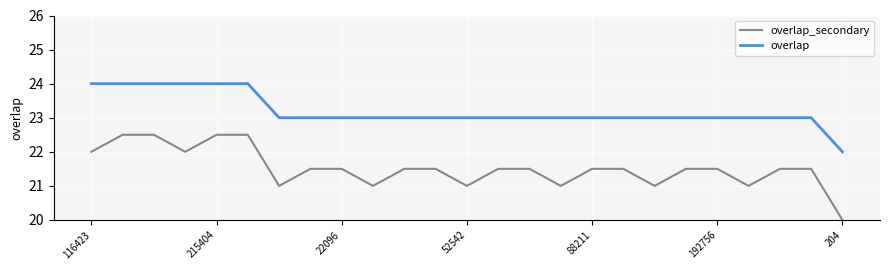

What is the sum of all overlap values?

580.0